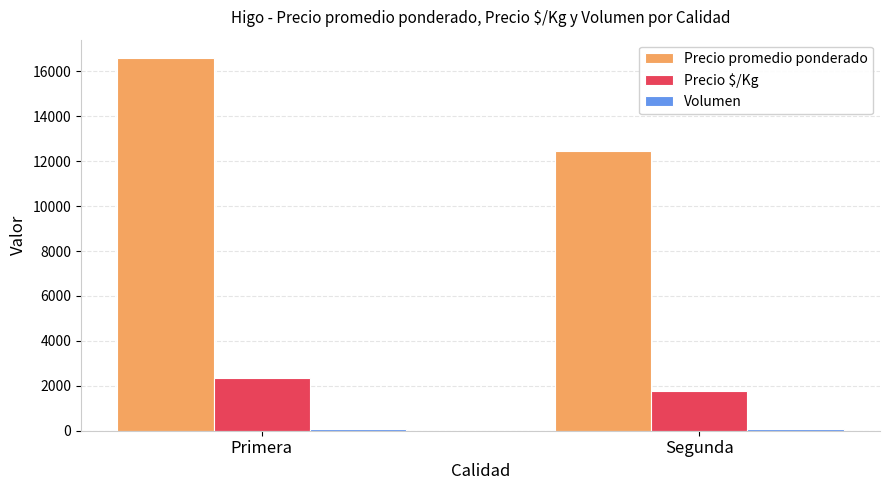

What is the average value of the Precio promedio ponderado series?

14526